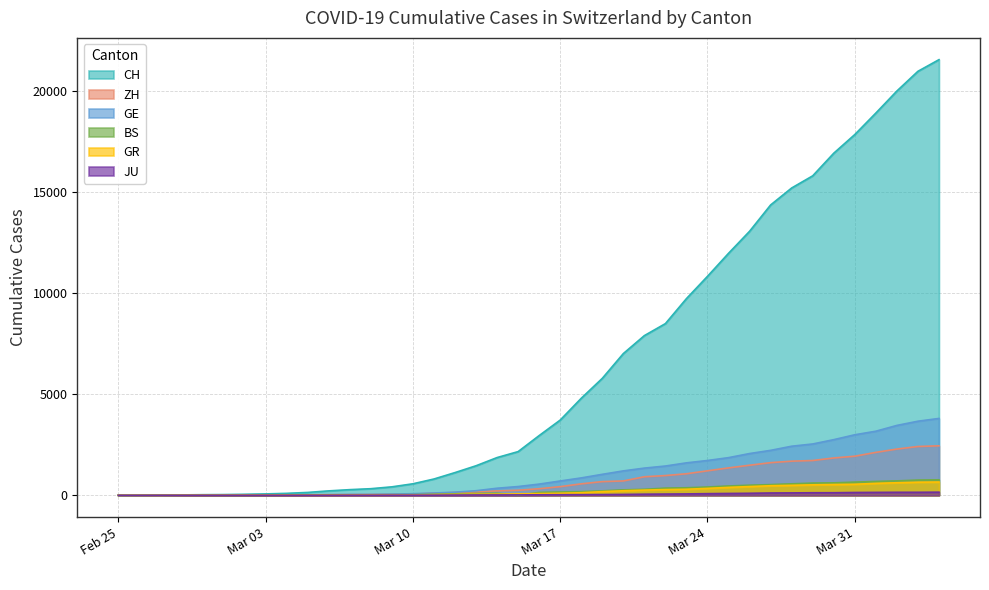

Which series has the widest spread of values?

CH